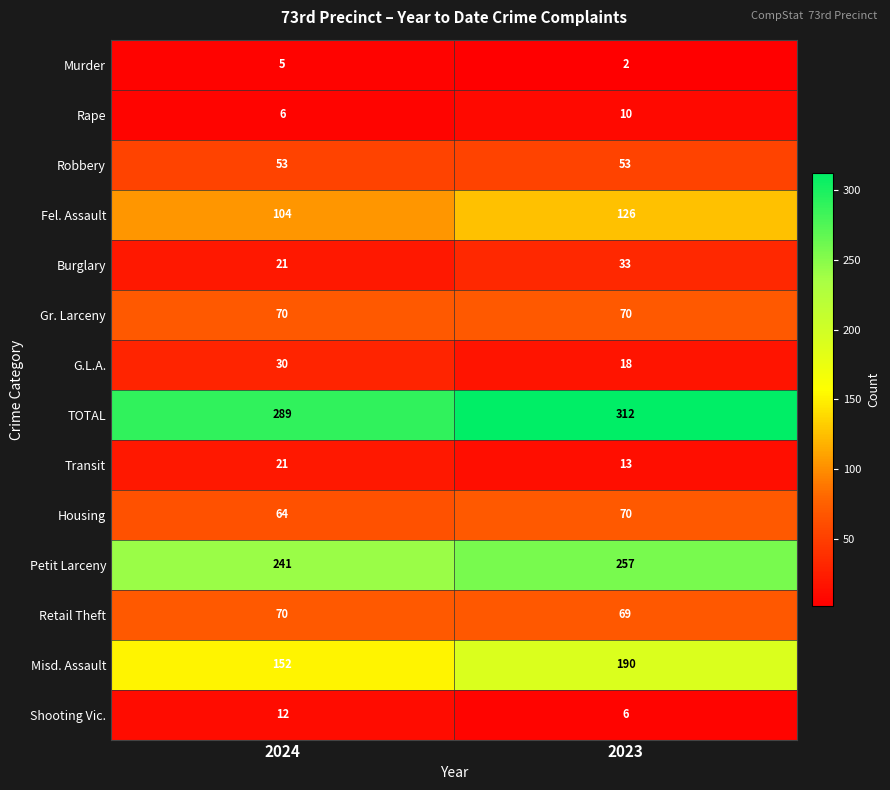

What is the lowest value of the Gr. Larceny series?

70